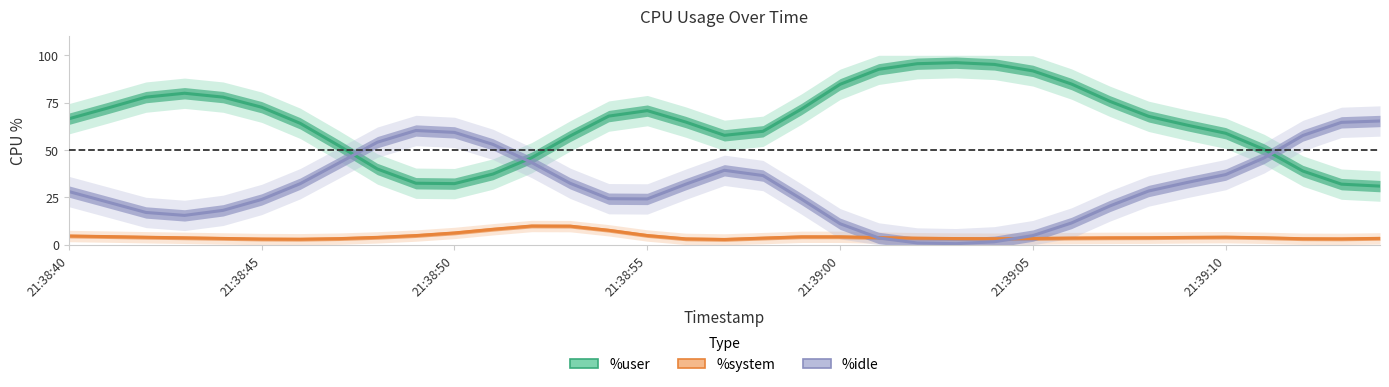

In %system, how many points are higher than both neighbors (excluding endpoints)?

3